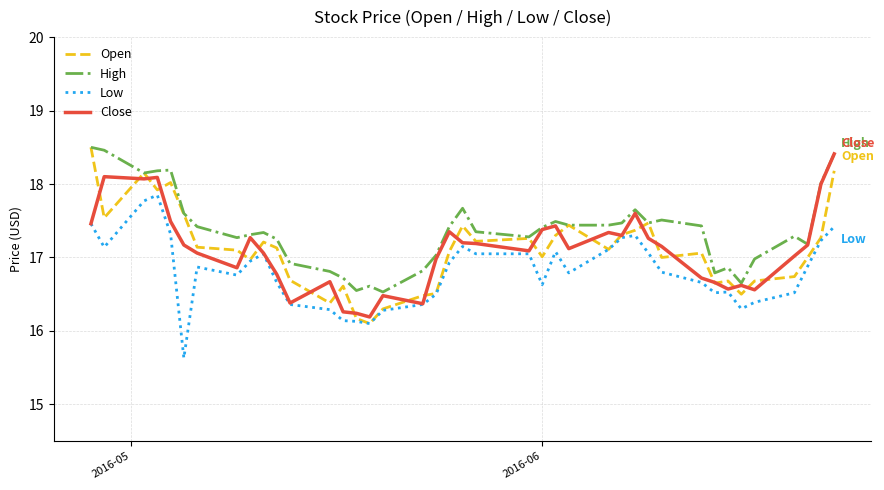

Which series has the largest total across all categories?

High